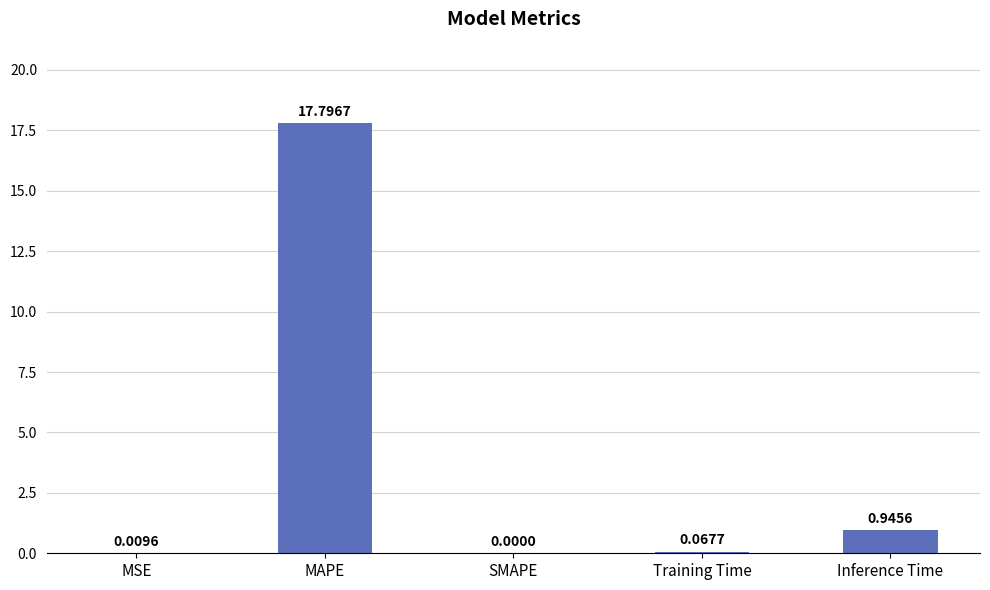

How many values are above zero?

4